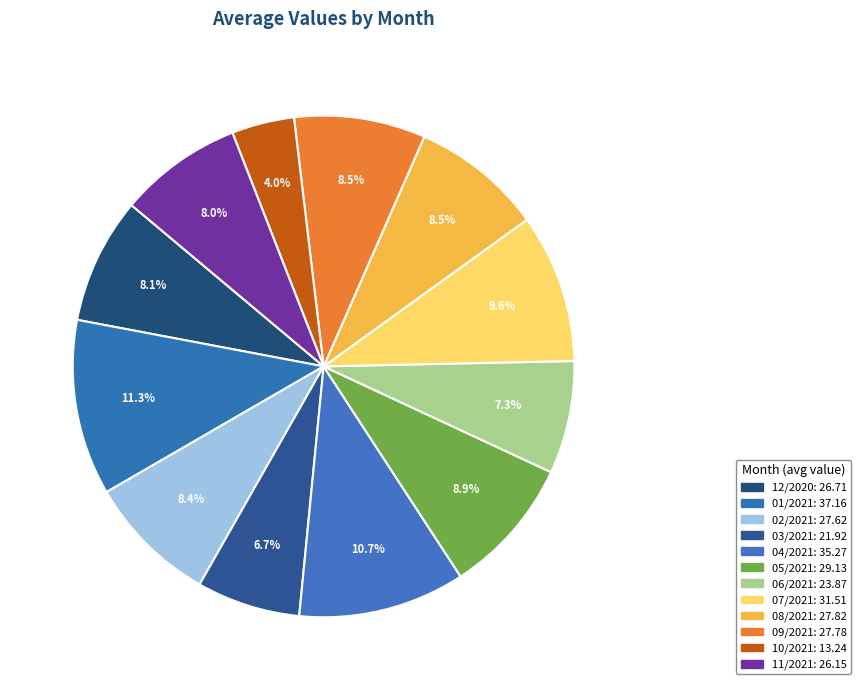

True or false: 10/2021 accounts for 16% of the total.

False